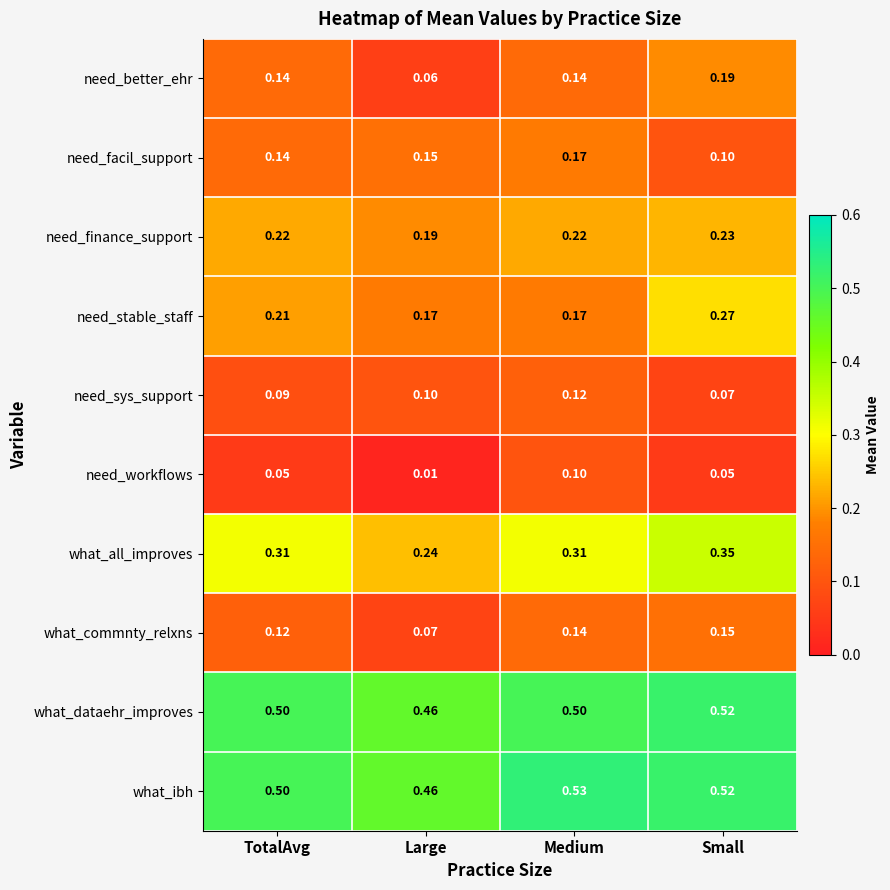

Where is what_all_improves nearest to the value 0?

Large